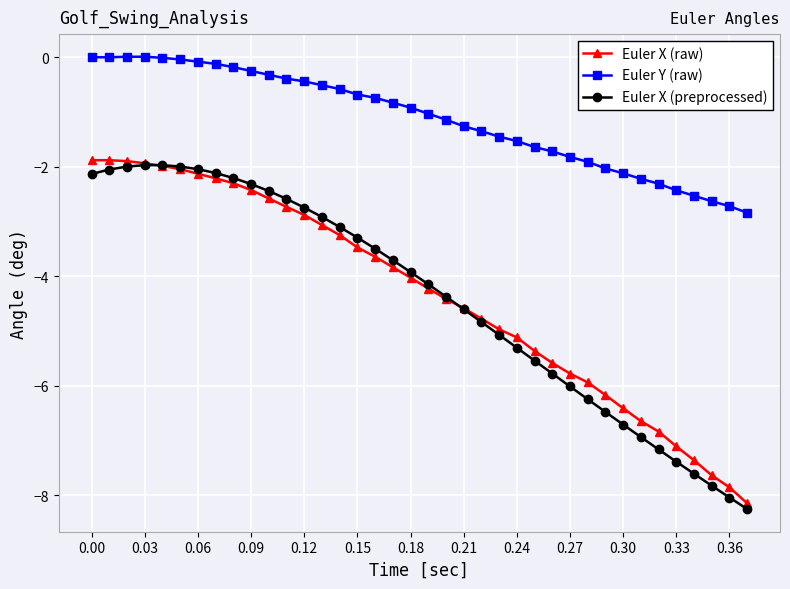

What is the smallest value displayed?

-8.3